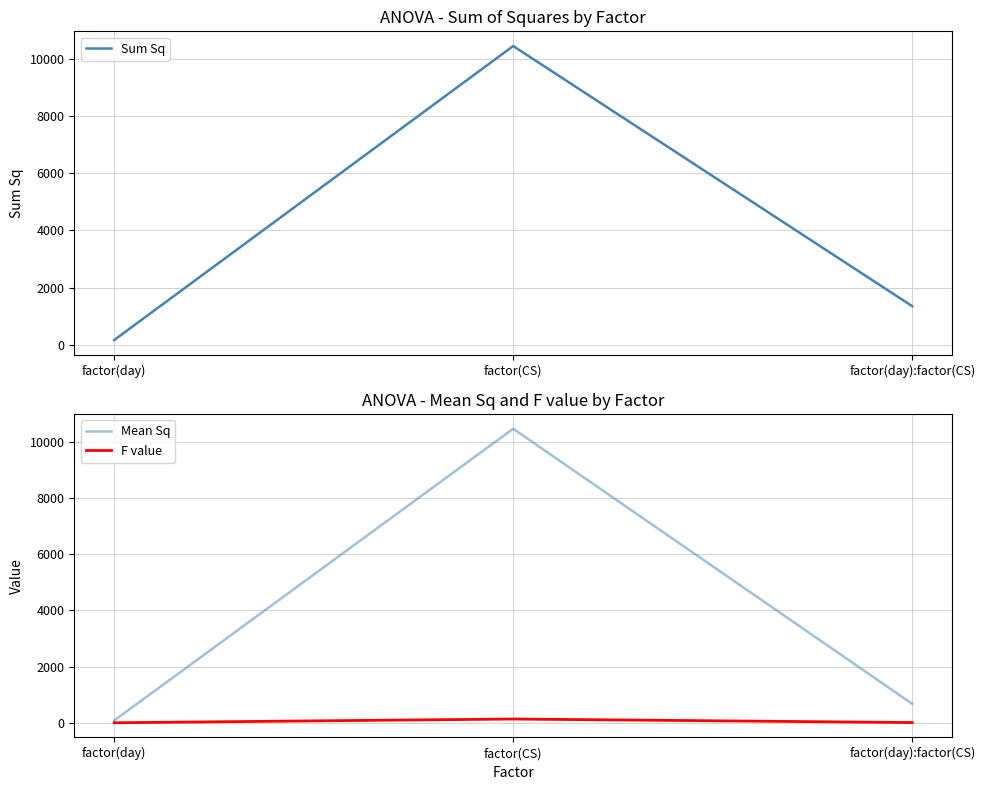

At which label is Mean Sq closest to 5267?

factor(day):factor(CS)